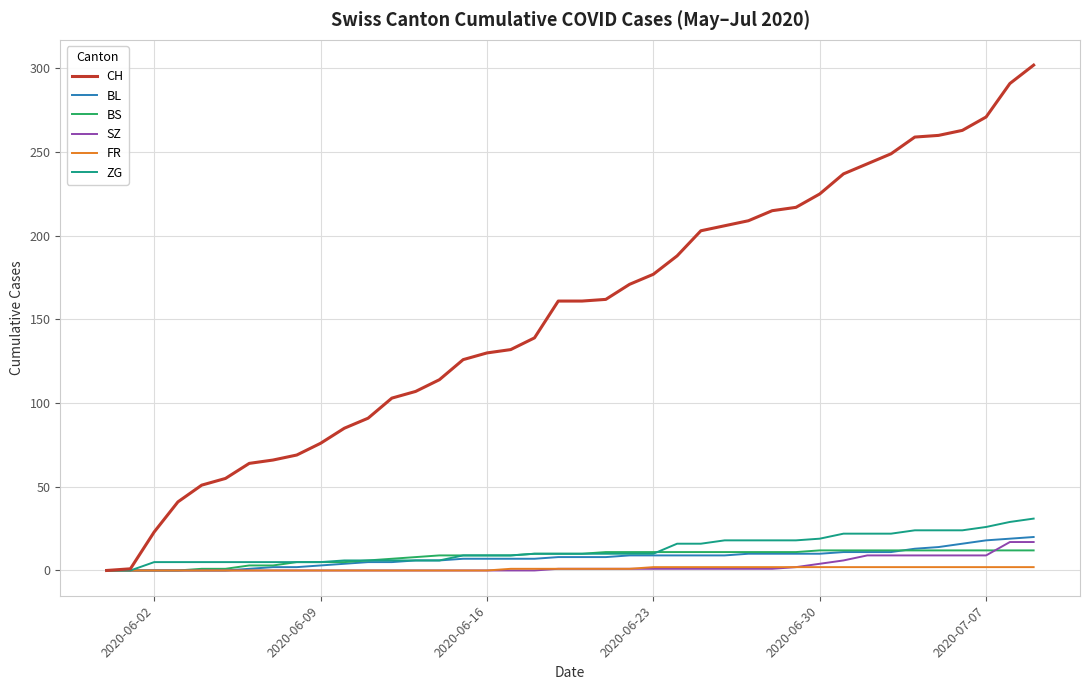

Which series has the widest spread of values?

CH